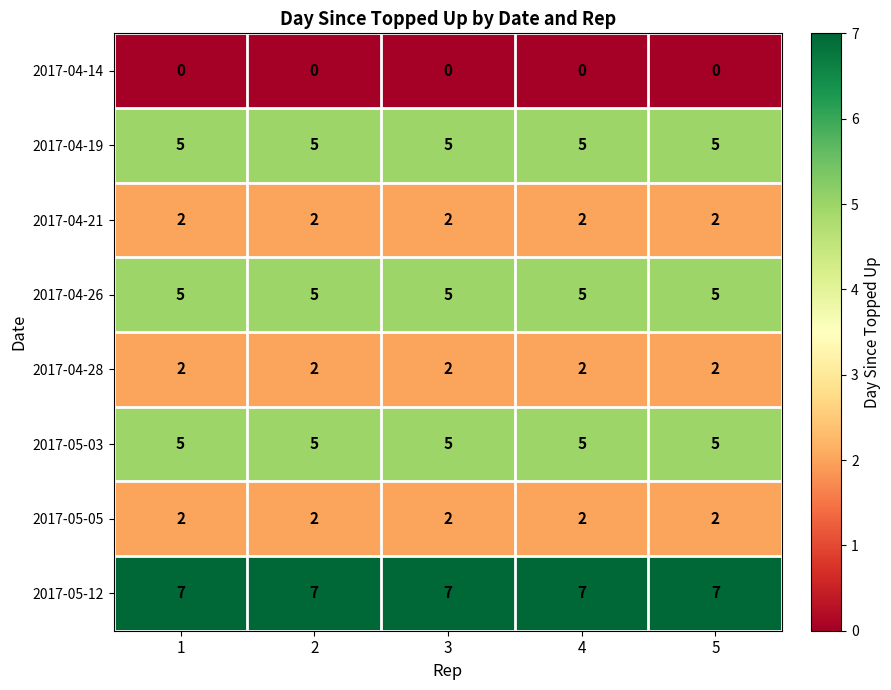

What is the greatest value displayed?

7